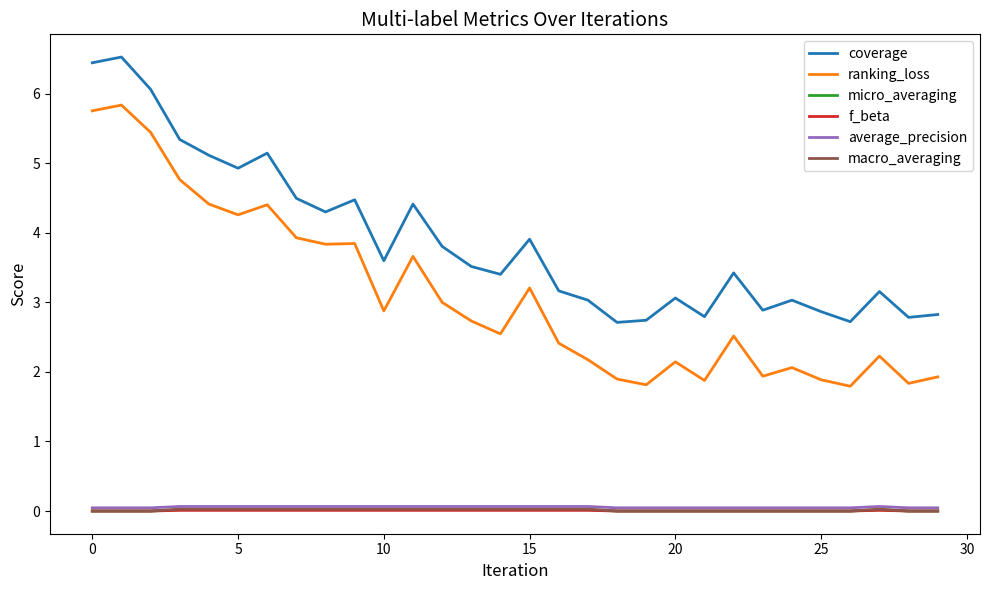

What are all the series names shown in the legend?

coverage, ranking_loss, micro_averaging, f_beta, average_precision, macro_averaging